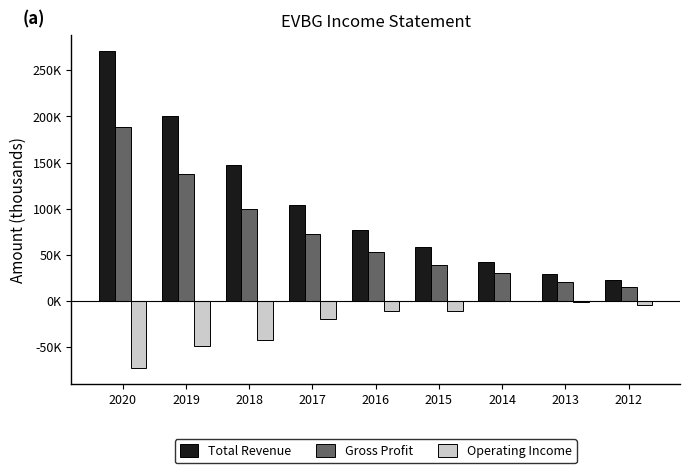

What are all the series names shown in the legend?

Total Revenue, Gross Profit, Operating Income